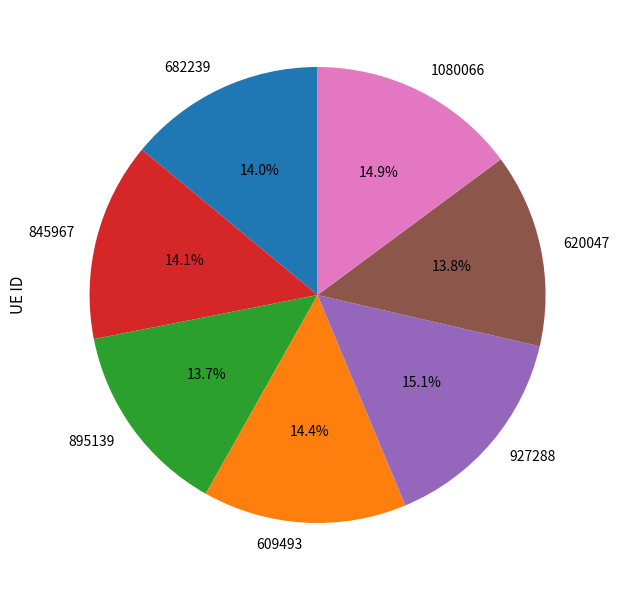

To the nearest percent, what is the difference between the 620047 and 609493 slice percentages?

1%